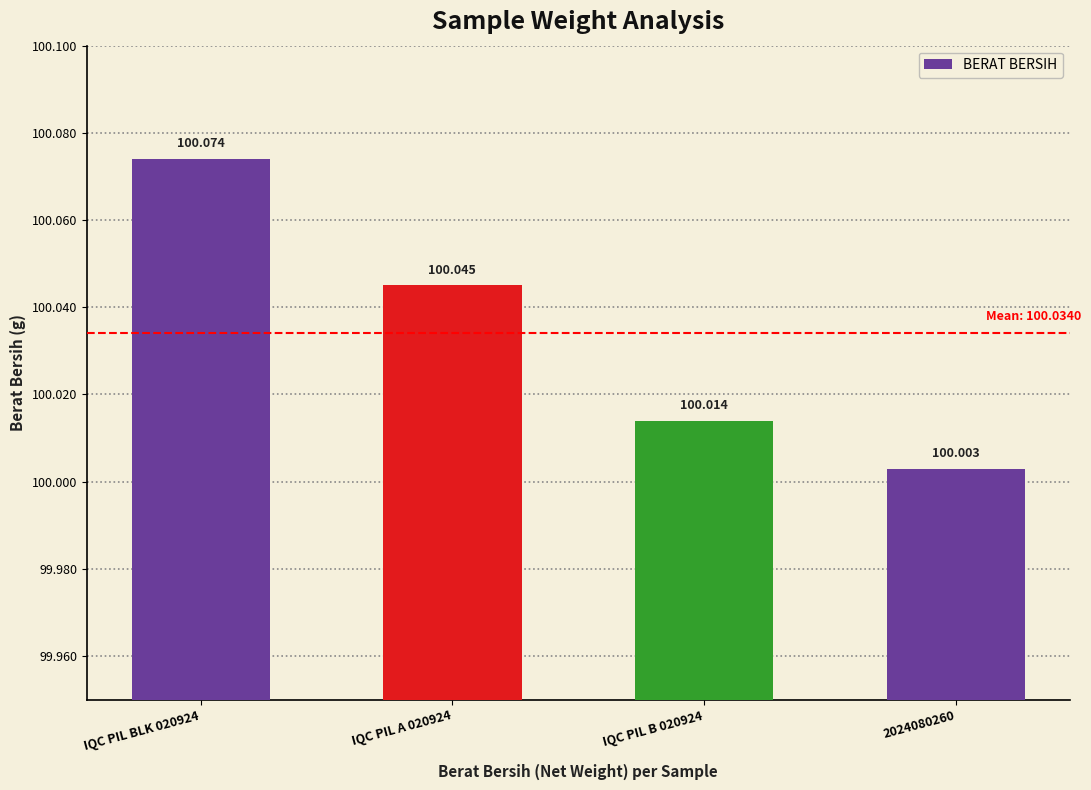

What is the sum of all values?

400.1